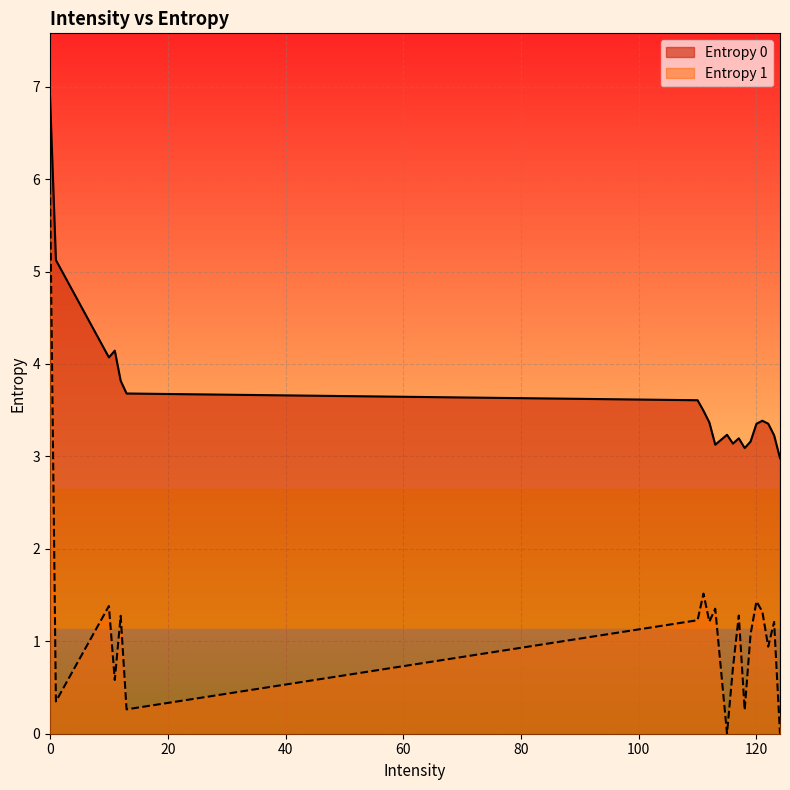

What is the difference between the Entropy 1 values at 13 and 113?

1.1